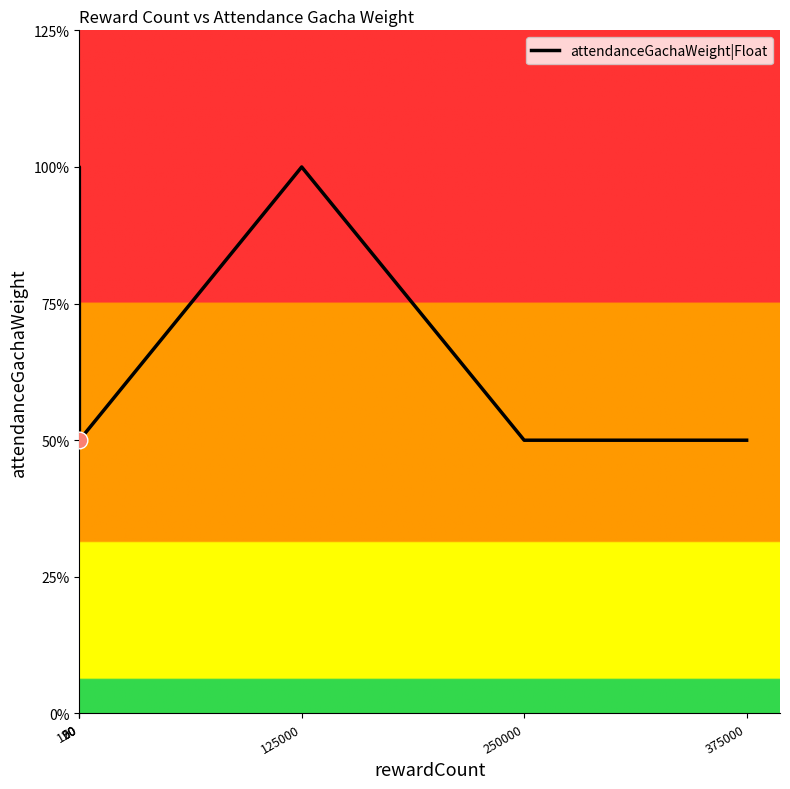

Does the chart display data point markers on the line(s)?

No